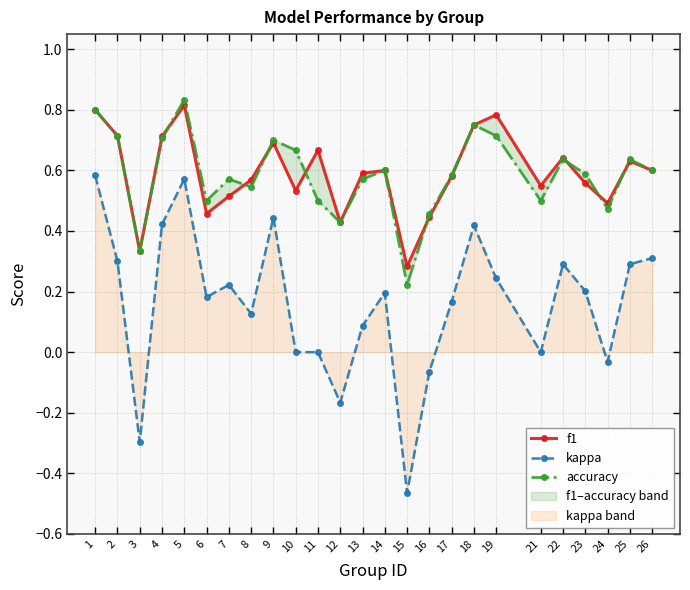

Reading right to left, transcribe all the data shown in this chart.

f1: 0.6	0.6	0.5	0.6	0.6	0.5	0.8	0.8	0.6	0.4	0.3	0.6	0.6	0.4	0.7	0.5	0.7	0.6	0.5	0.5	0.8	0.7	0.3	0.7	0.8
kappa: 0.3	0.3	-0.0	0.2	0.3	0.0	0.2	0.4	0.2	-0.1	-0.5	0.2	0.1	-0.2	0.0	0.0	0.4	0.1	0.2	0.2	0.6	0.4	-0.3	0.3	0.6
accuracy: 0.6	0.6	0.5	0.6	0.6	0.5	0.7	0.8	0.6	0.5	0.2	0.6	0.6	0.4	0.5	0.7	0.7	0.5	0.6	0.5	0.8	0.7	0.3	0.7	0.8